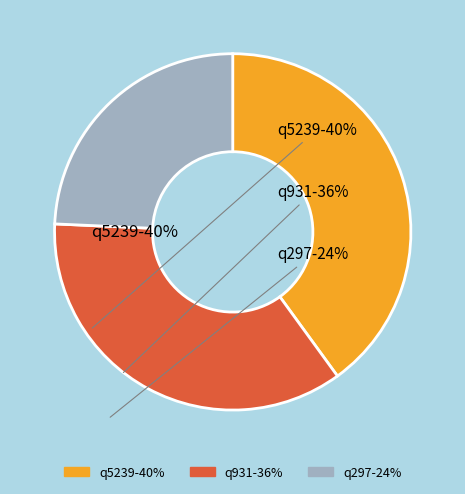

To the nearest percent, what percentage of the pie is q297?

24%